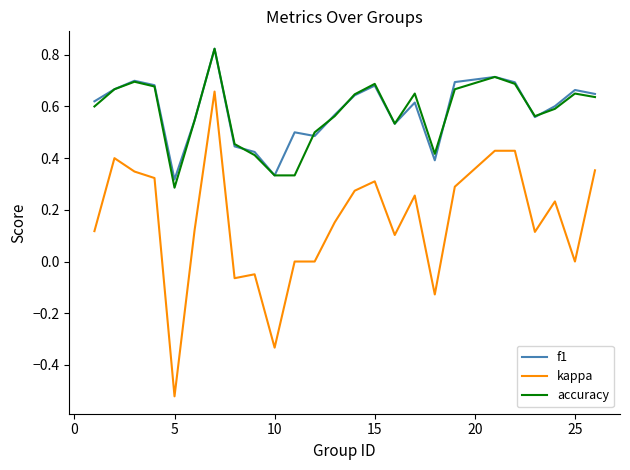

True or false: f1 and kappa intersect in this chart.

False